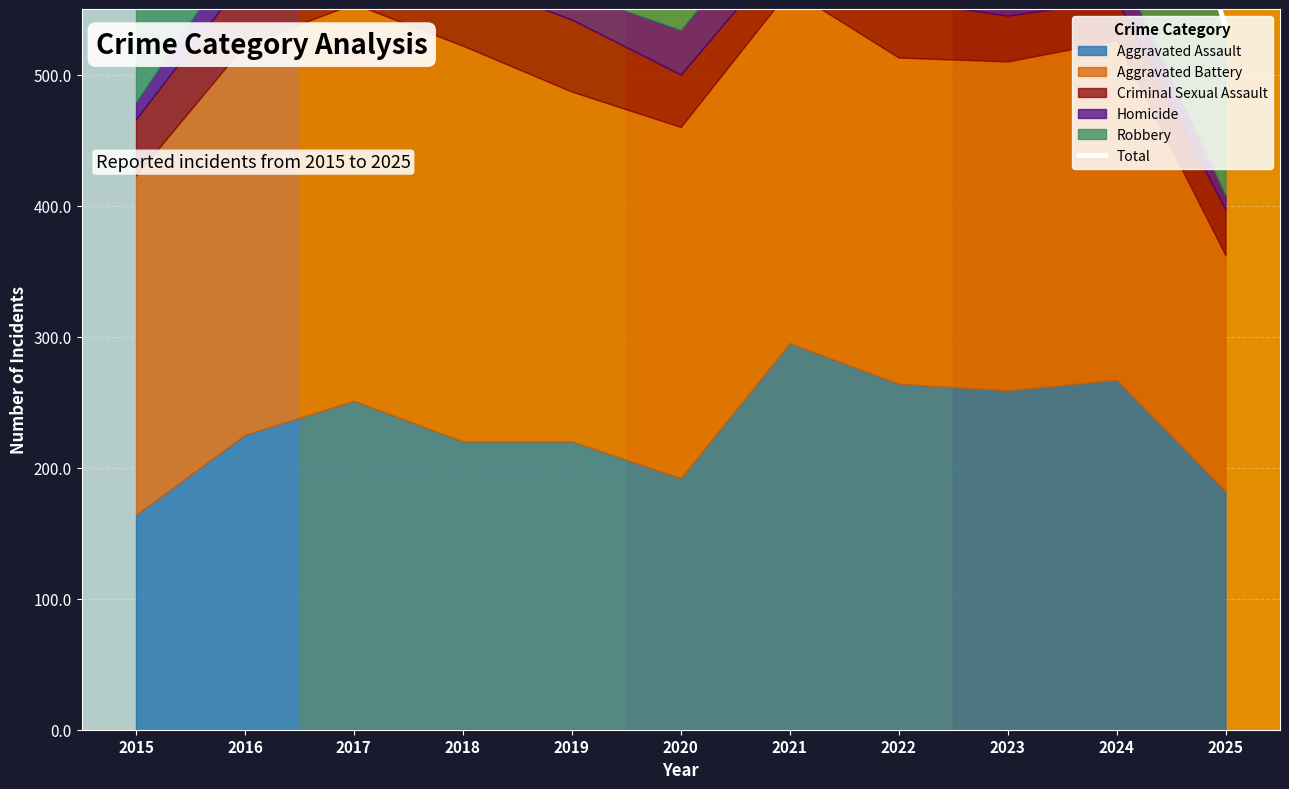

At which category does the data reach its first local valley?

2020